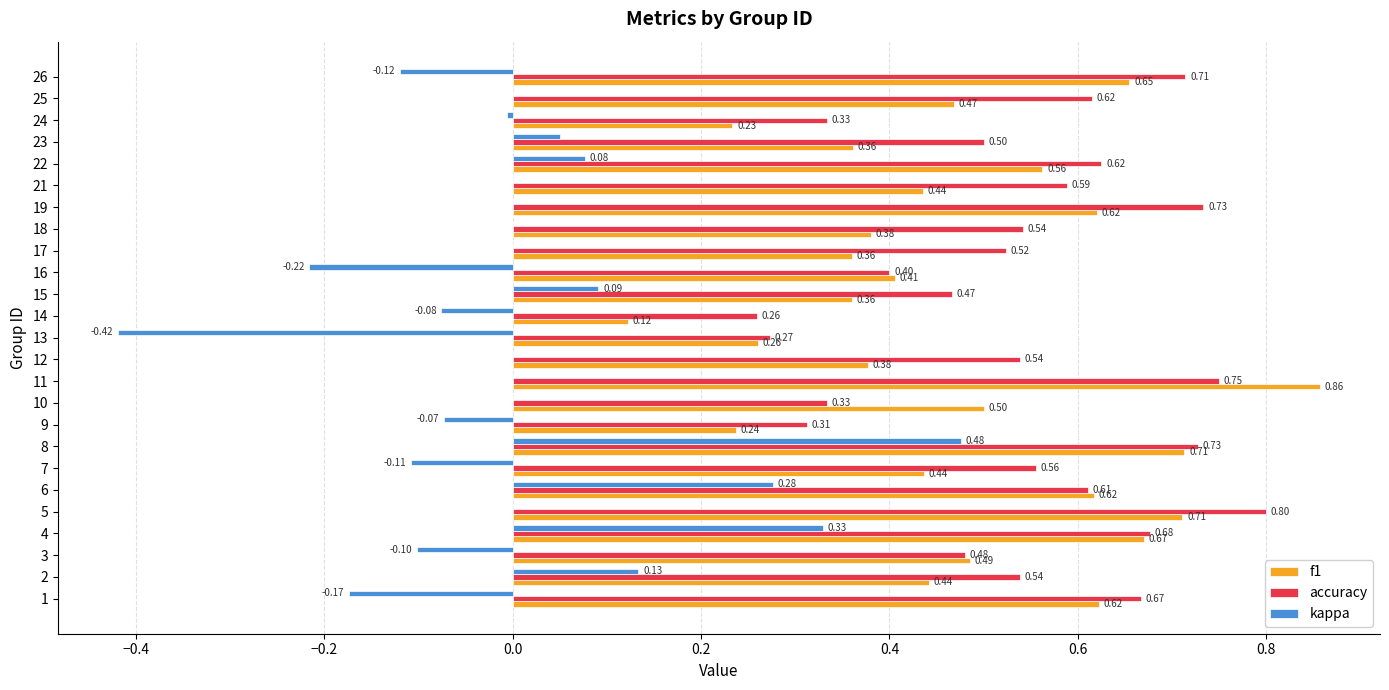

What is the sum of the accuracy values at 7 and 4?

1.2